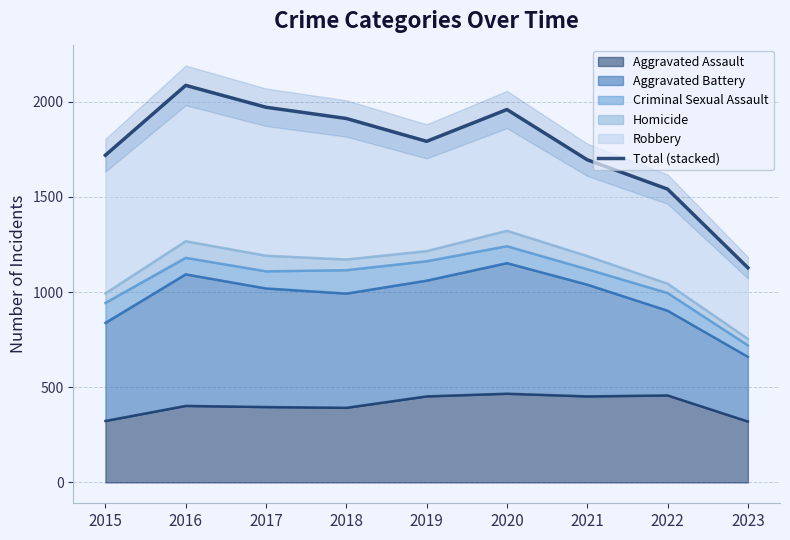

Count the number of categories in the chart.

9